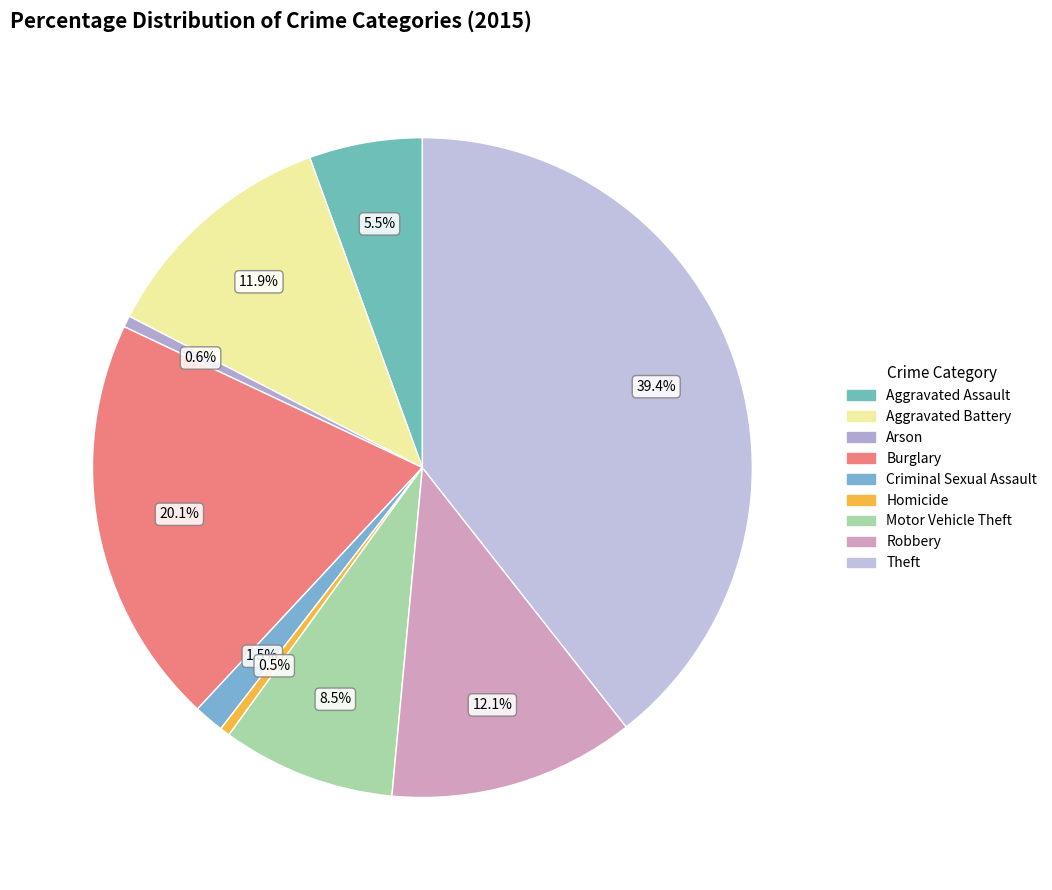

To the nearest percent, what is the difference between the largest and smallest slice percentages?

39%